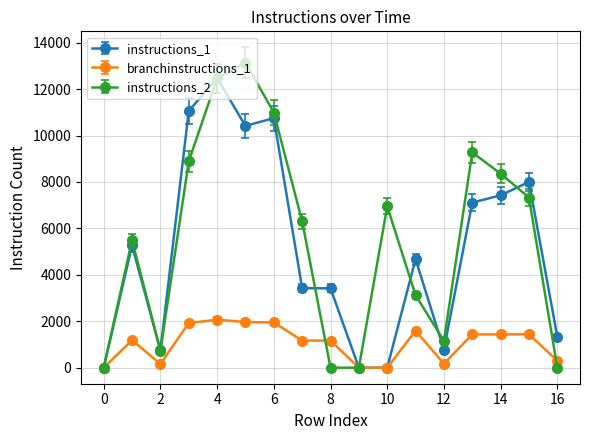

At how many categories does at least one series exceed 10924?

4